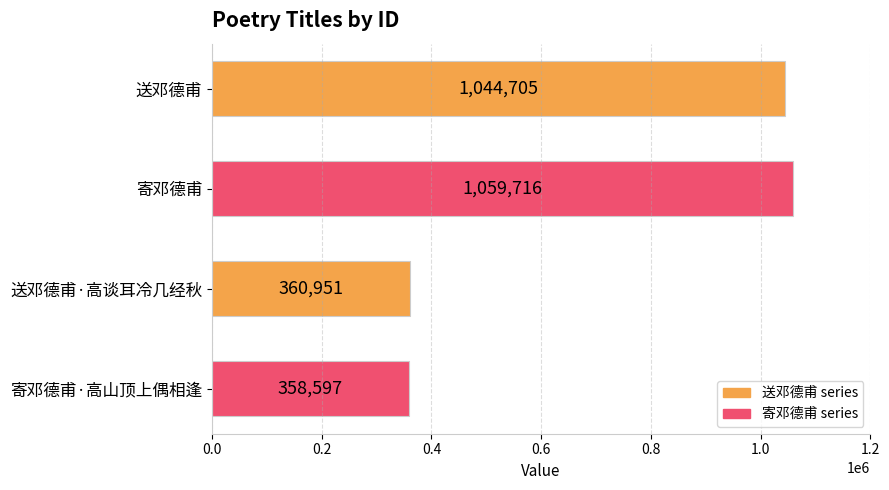

Which label corresponds to the smallest value in the chart?

寄邓德甫·高山顶上偶相逢